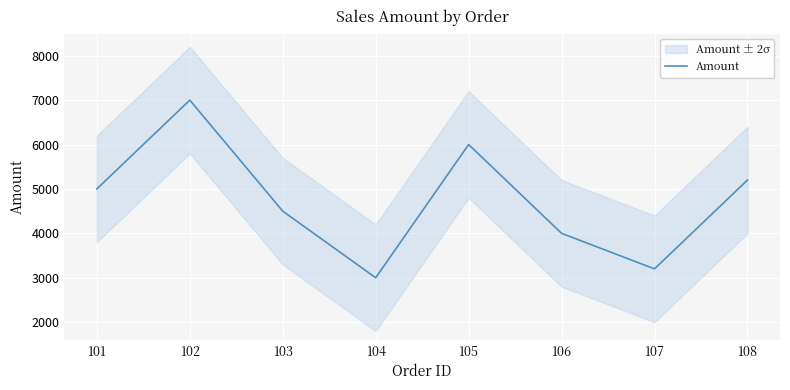

How many values are below 5000?

4